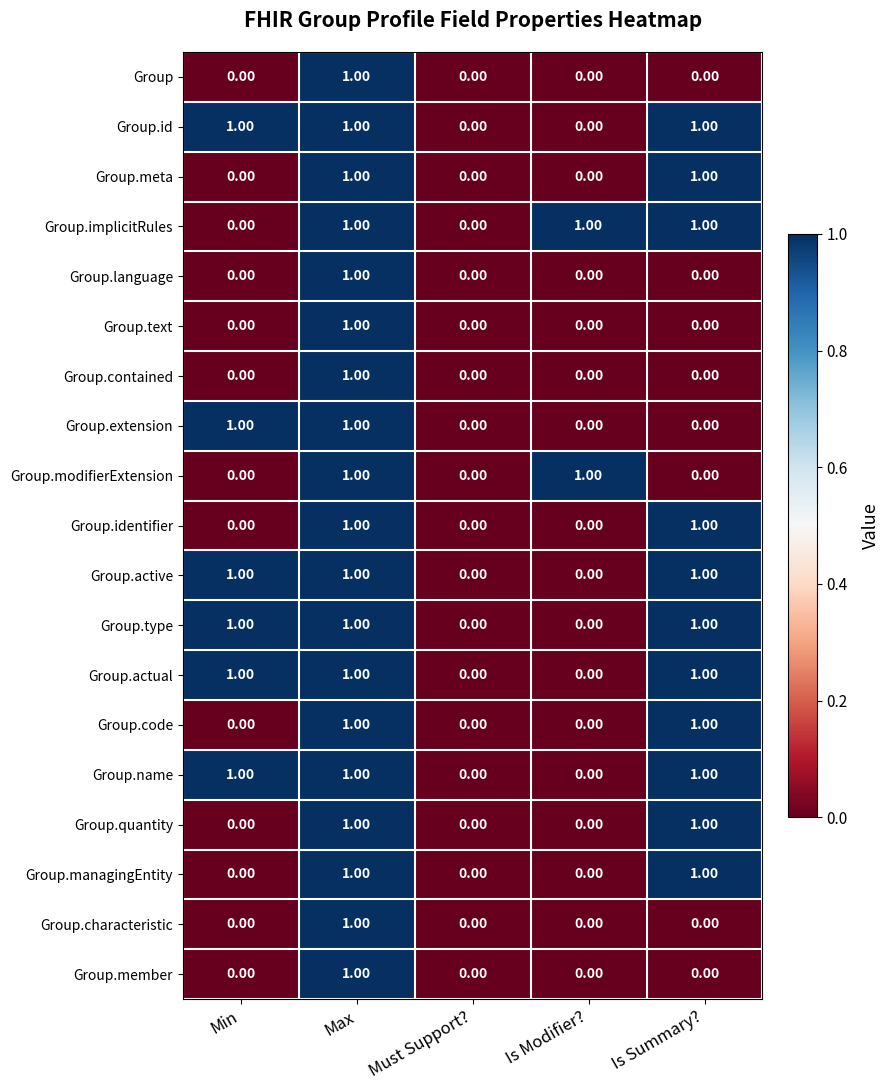

Is the value of Group at Min greater than the value of Group.active at Min?

No